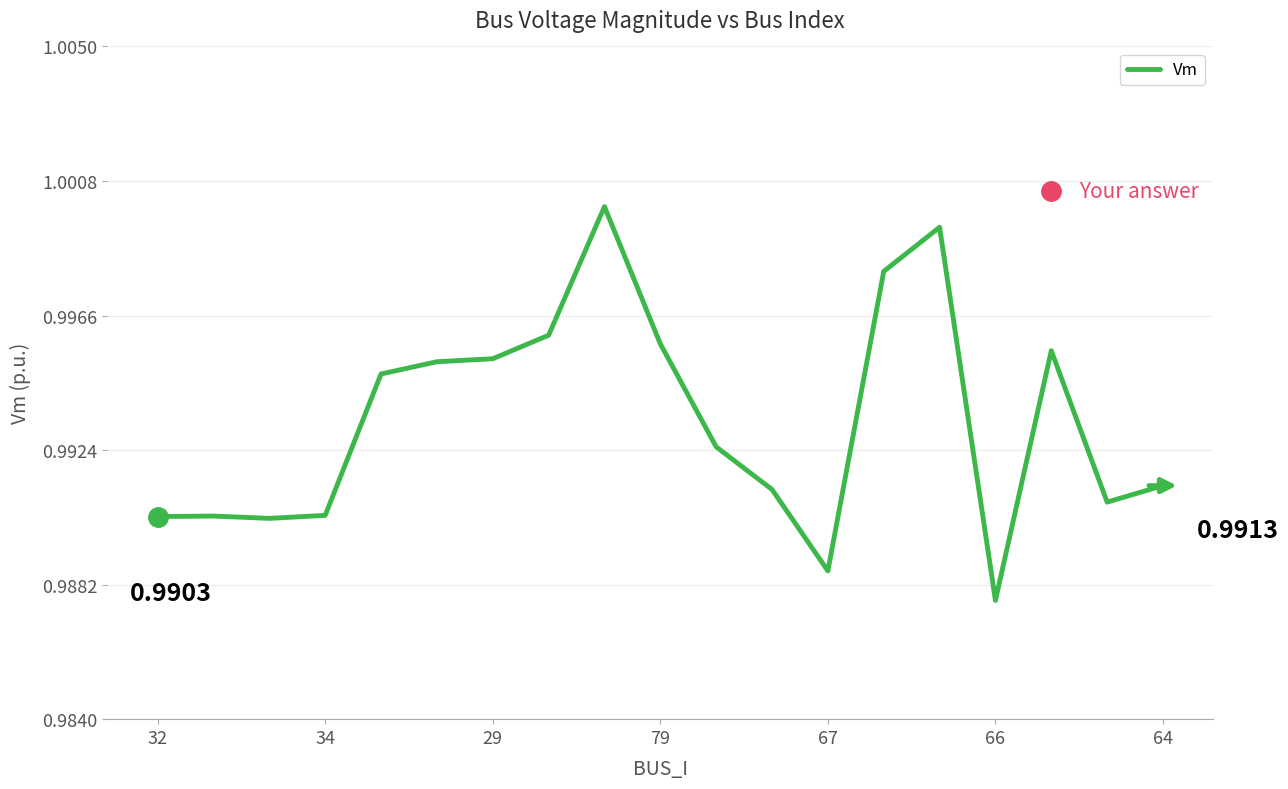

Does the chart have visible grid lines?

Yes